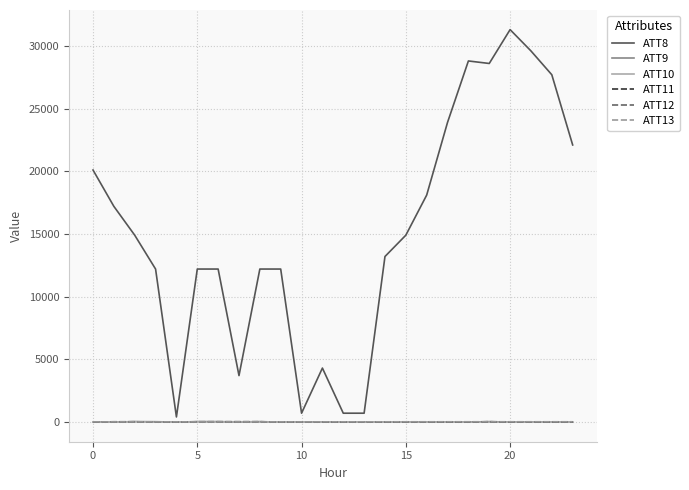

What is the maximum value shown in the chart?

31300.0